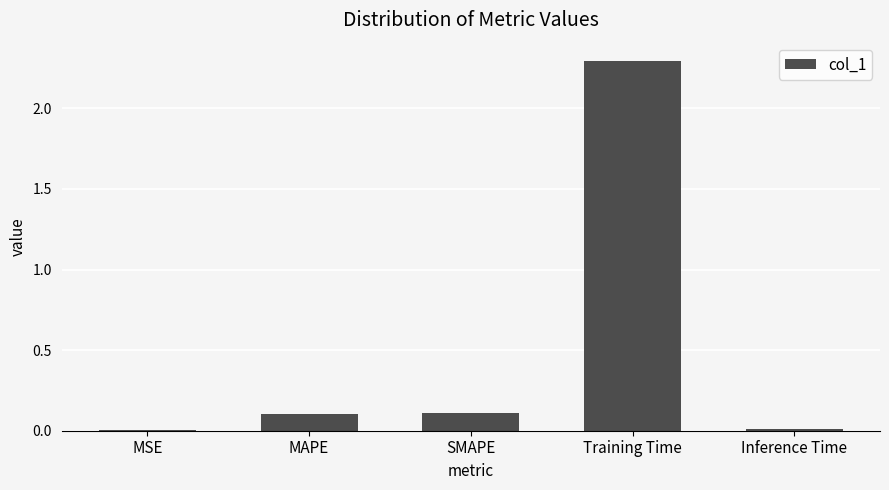

Read the value at Training Time.

2.3